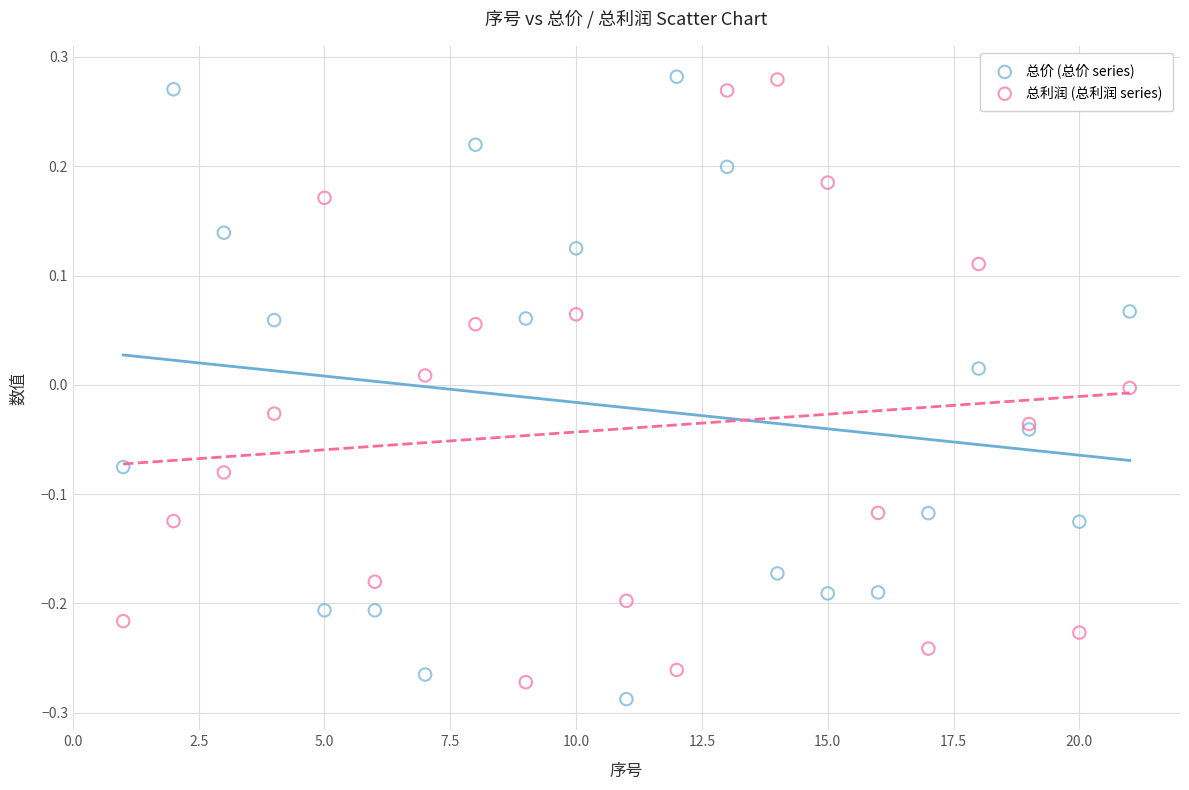

What is the X range (max minus min) for the scatter plot?

20.0